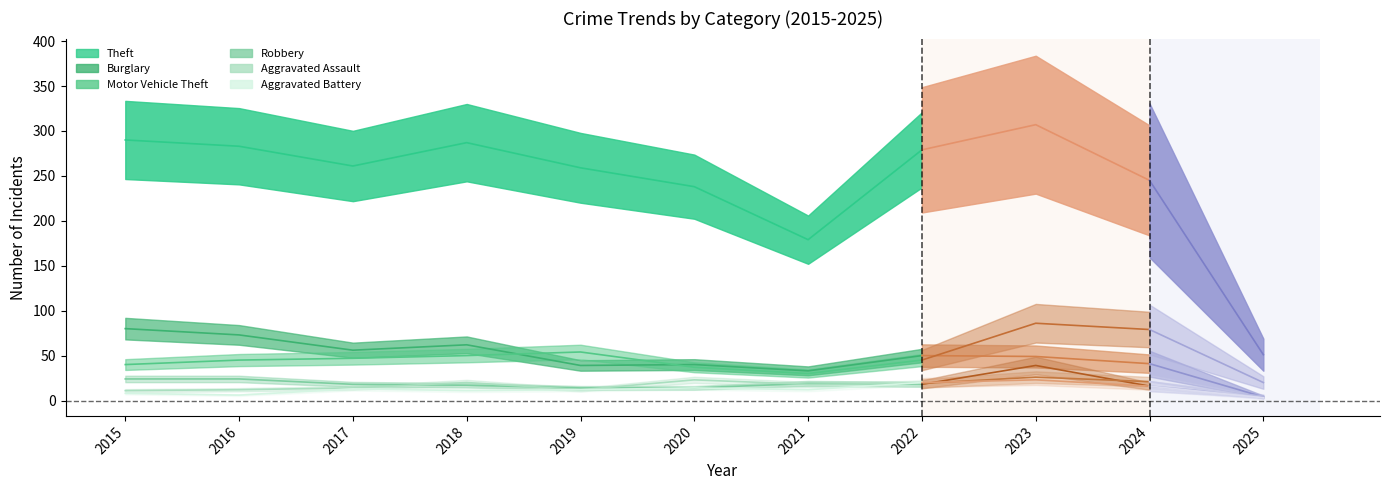

Which series changed the most between 2018 and 2022?

Burglary